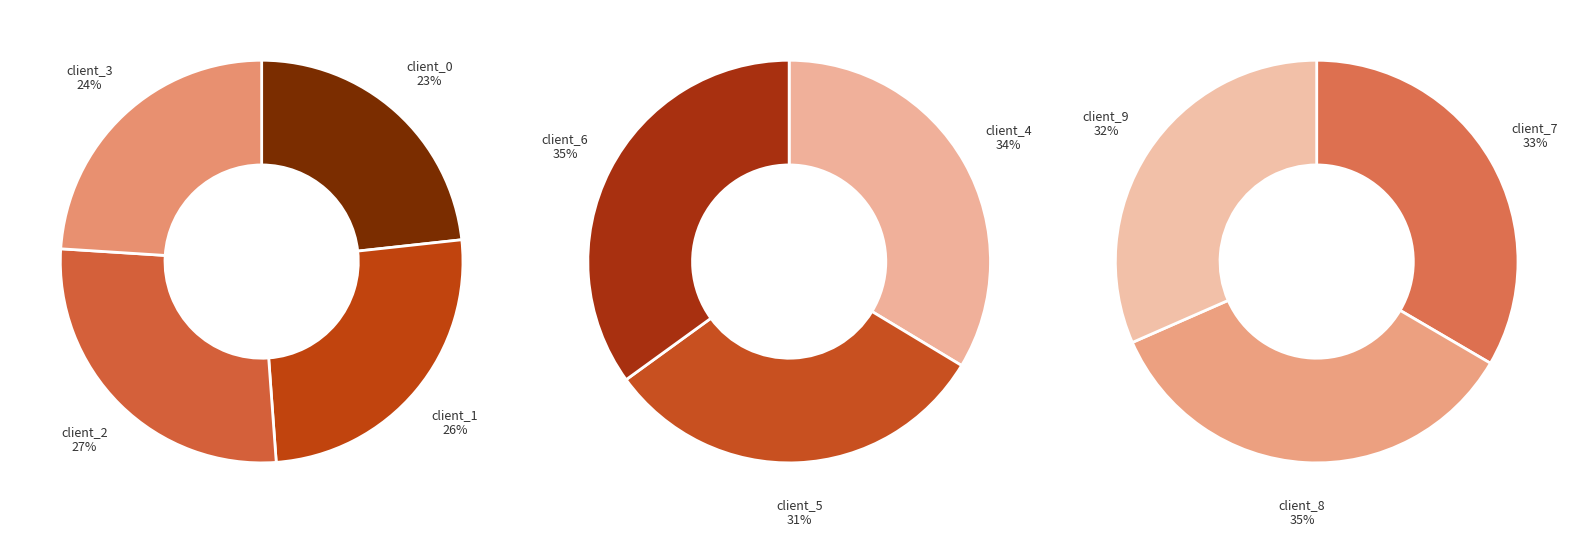

Does any single category account for the majority?

No